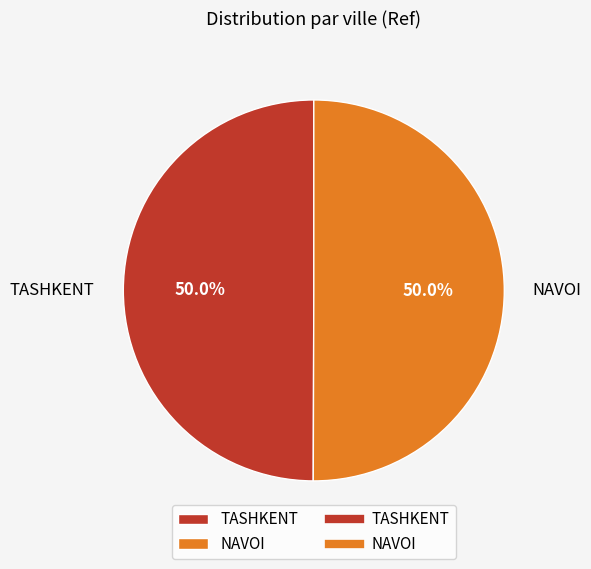

What is the ratio of the value at TASHKENT to the value at NAVOI?

1.0